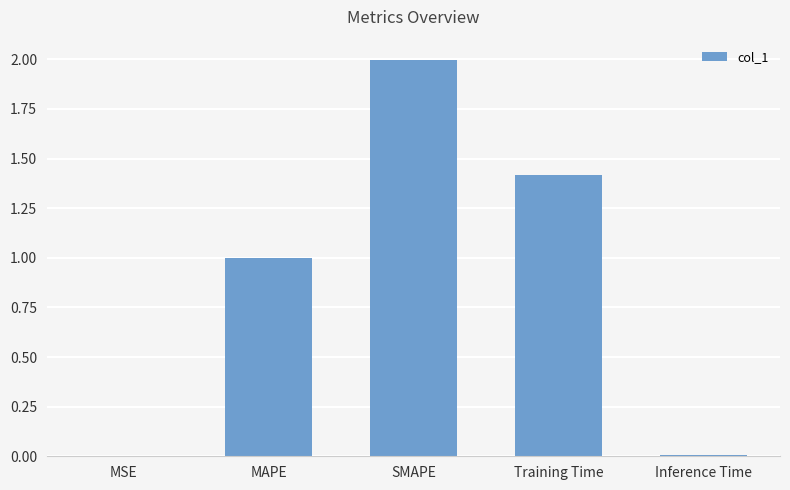

Which has a higher value, Inference Time or MAPE?

MAPE